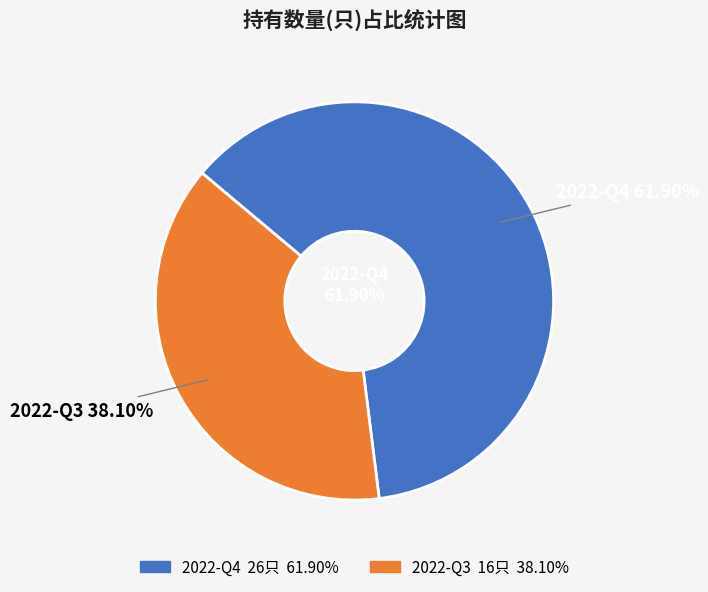

Which category has the smallest portion of the pie?

2022-Q3